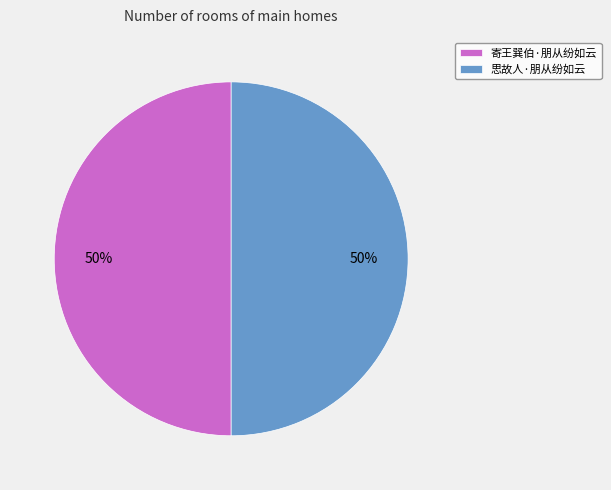

To the nearest percent, what portion does 寄王巽伯·朋从纷如云 represent?

50%